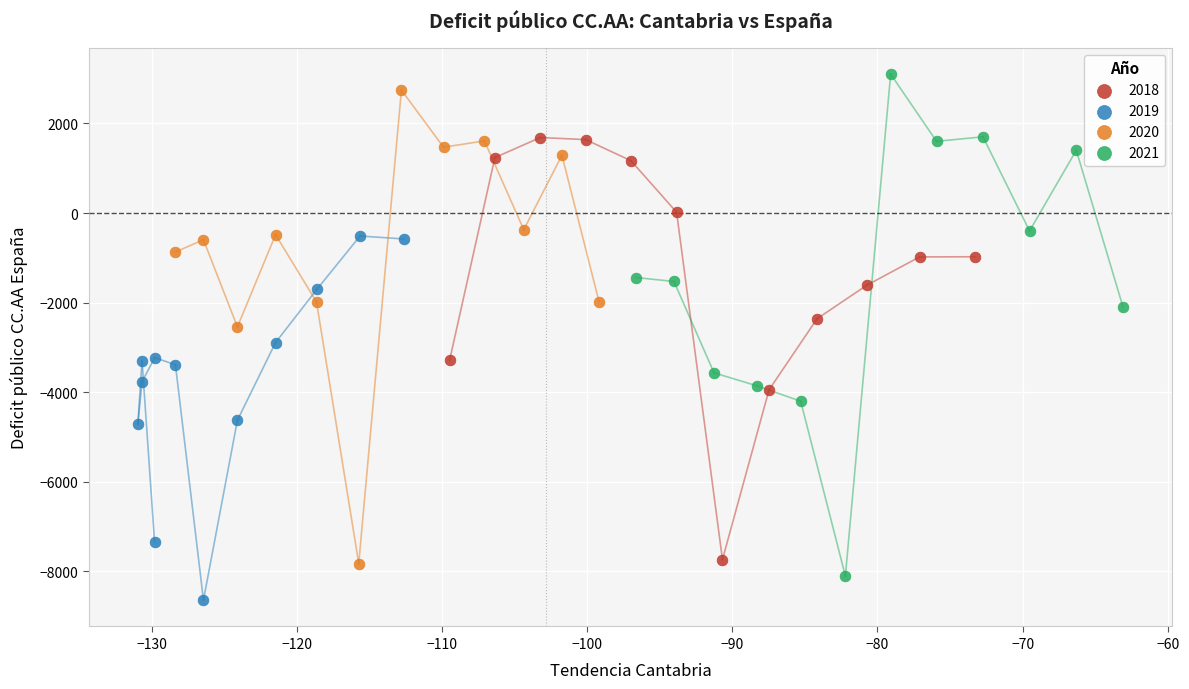

What are all the series names shown in the legend?

2018, 2019, 2020, 2021